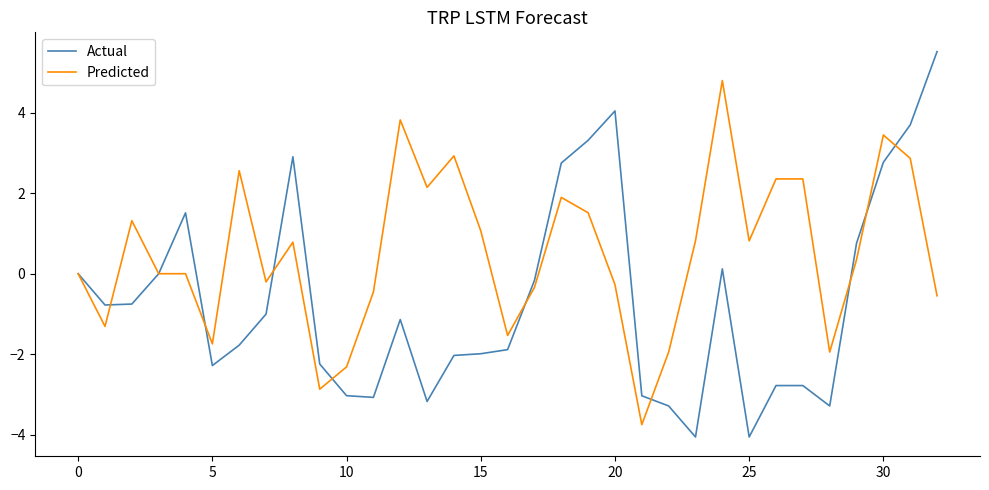

Rank the series by their average value, from lowest to highest.

Actual, Predicted